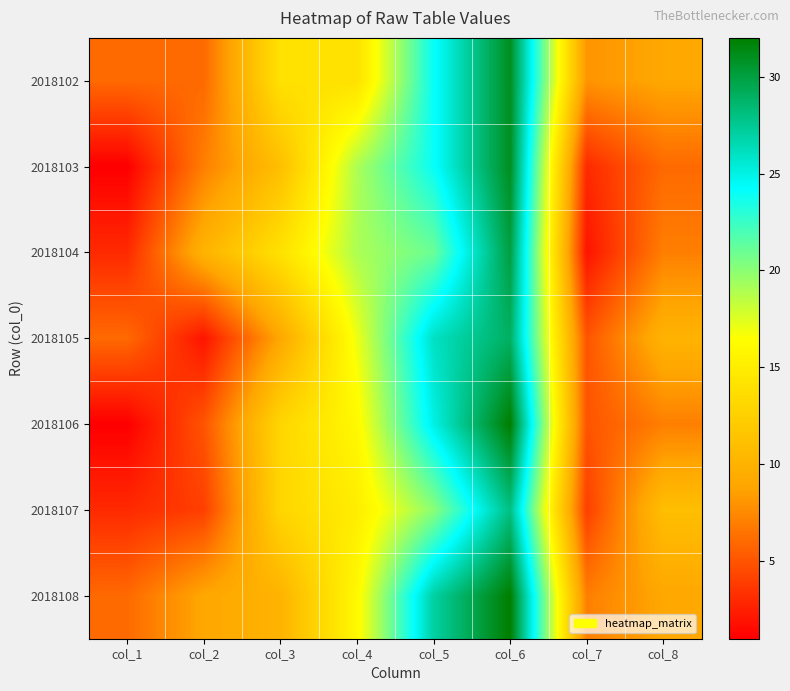

At which category does the chart reach its peak across all series?

col_6